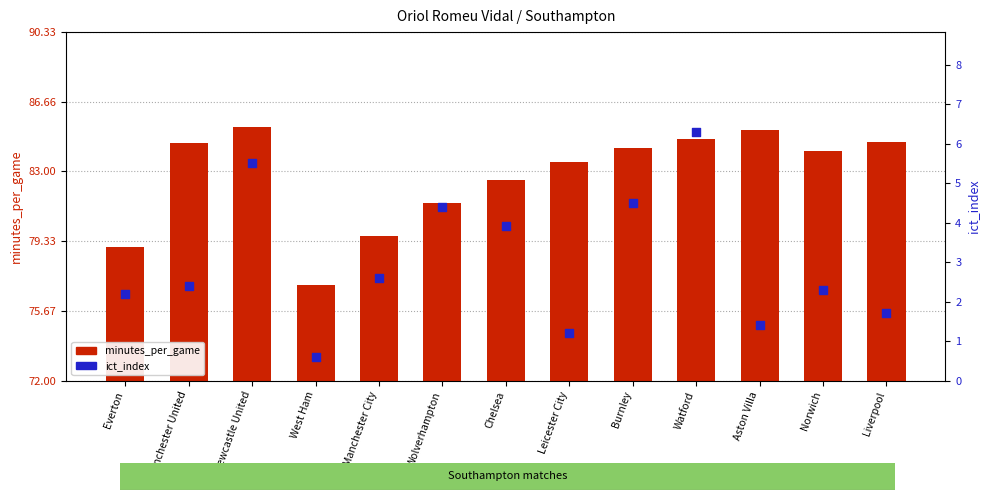

Which series reaches the maximum Y coordinate?

minutes_per_game